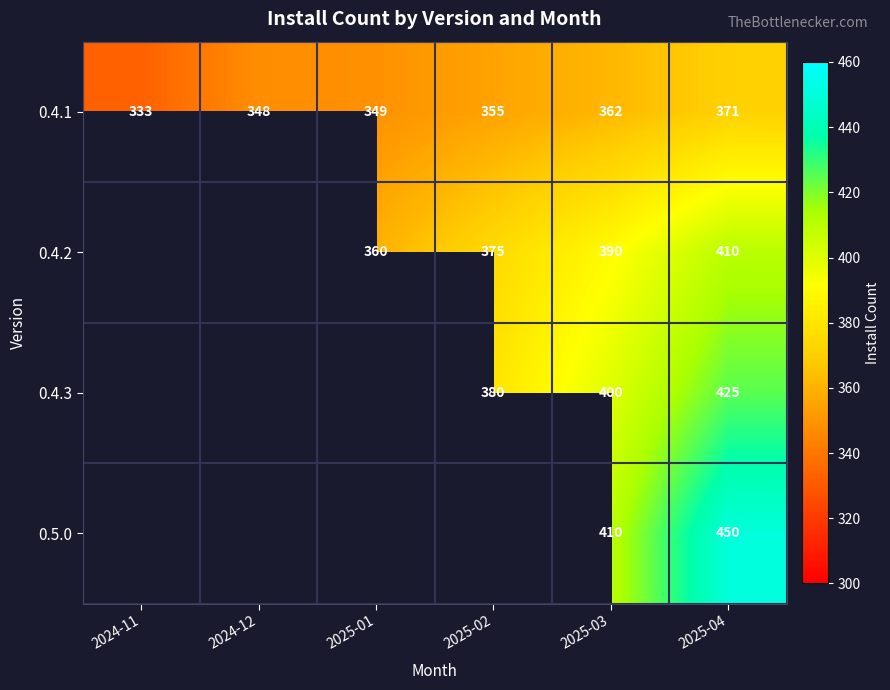

True or false: 0.4.3 has a value of 592.7 at 2025-03.

False